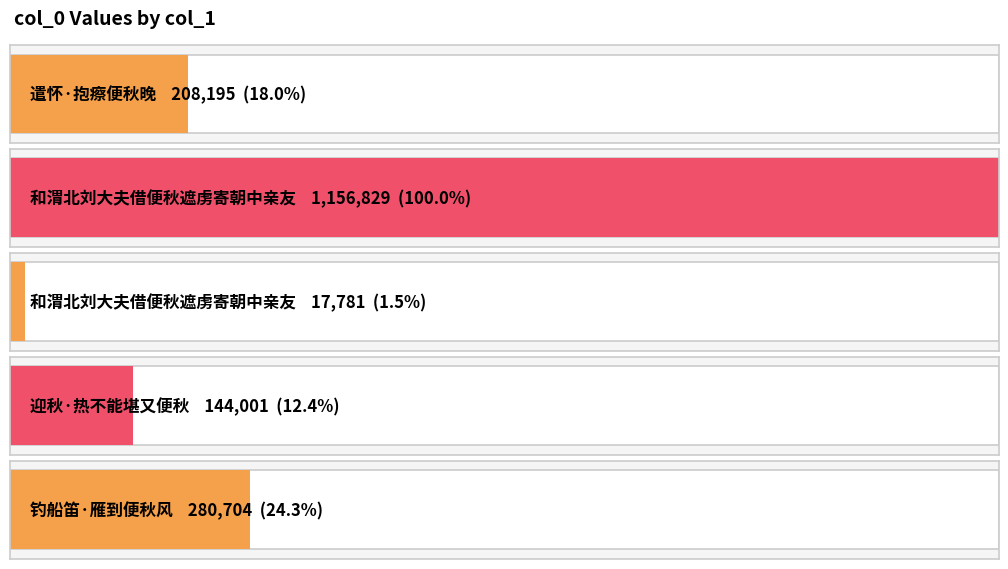

What value does the data have at 遣怀·抱瘵便秋晚, to the nearest 50?

208200